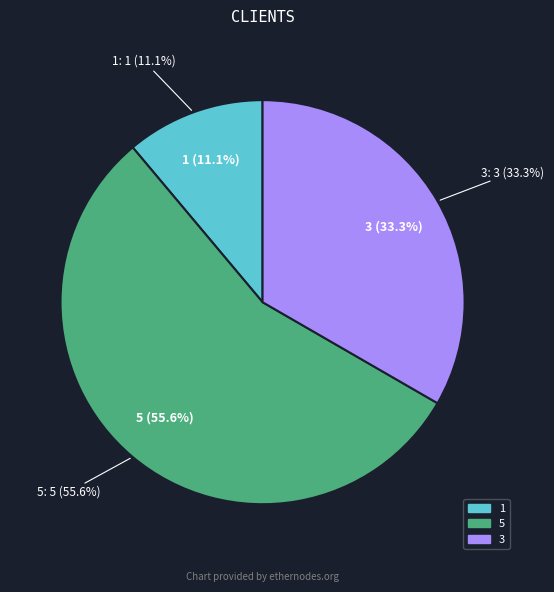

To the nearest percent, what percentage of the pie is 5?

56%